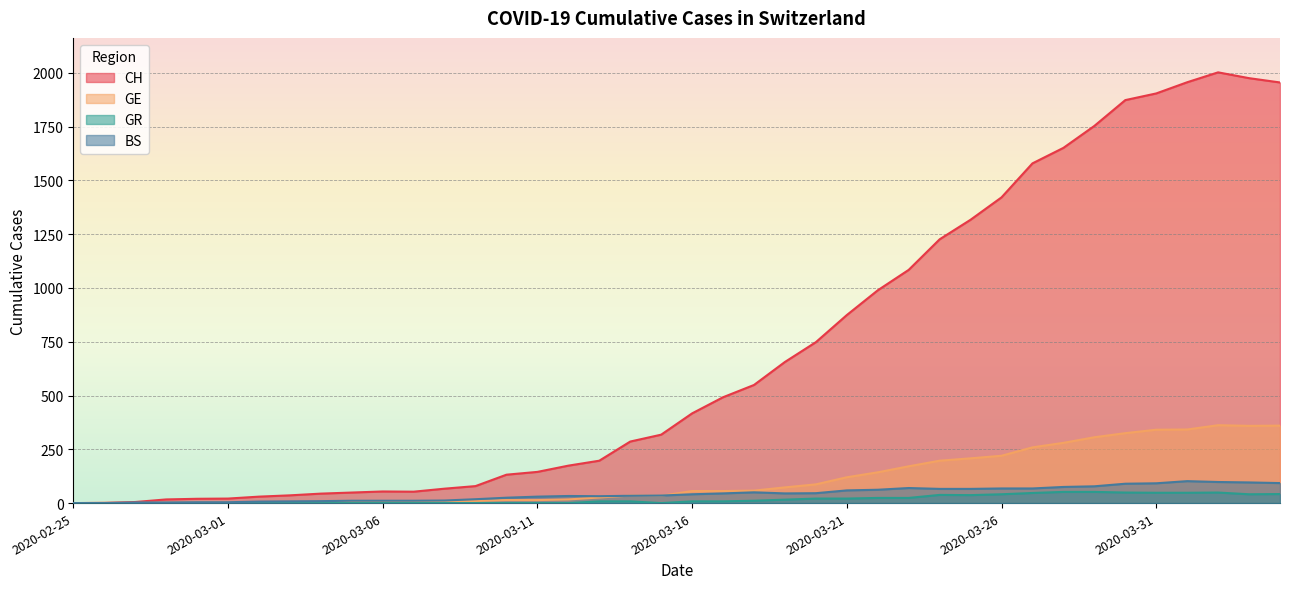

What is the difference between the CH values at 2020-03-17 and 2020-03-23?

592